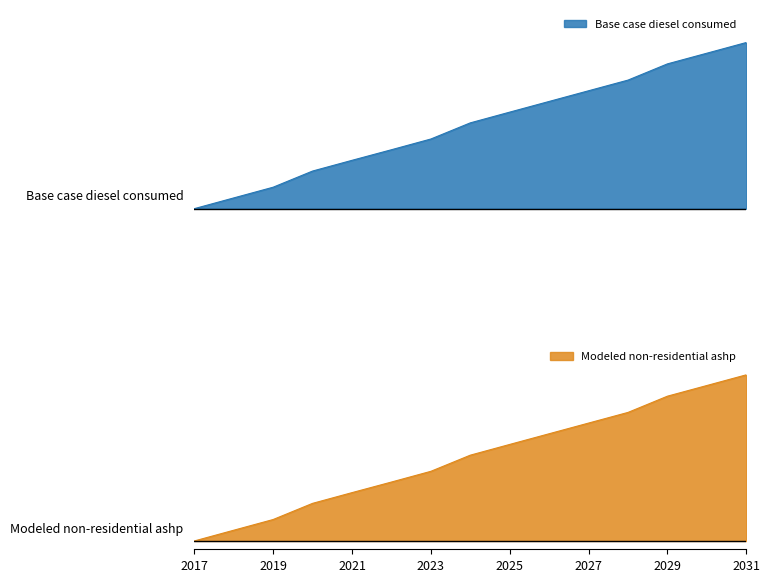

Which has a higher value, 2024 or 2022?

2024